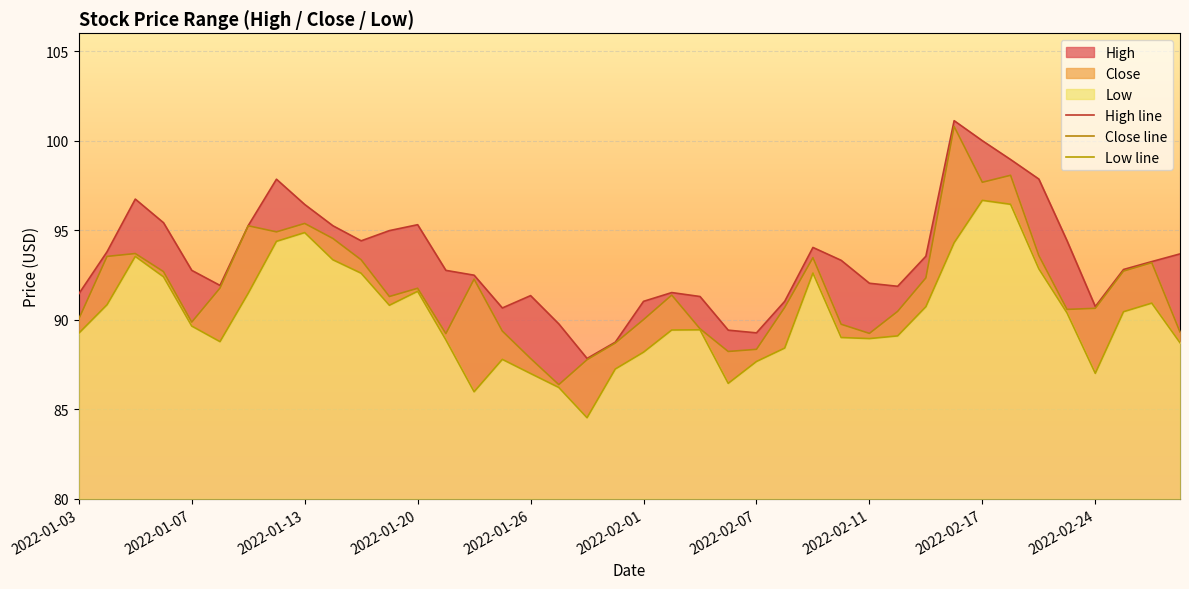

How many values in the Close line series exceed 91?

21